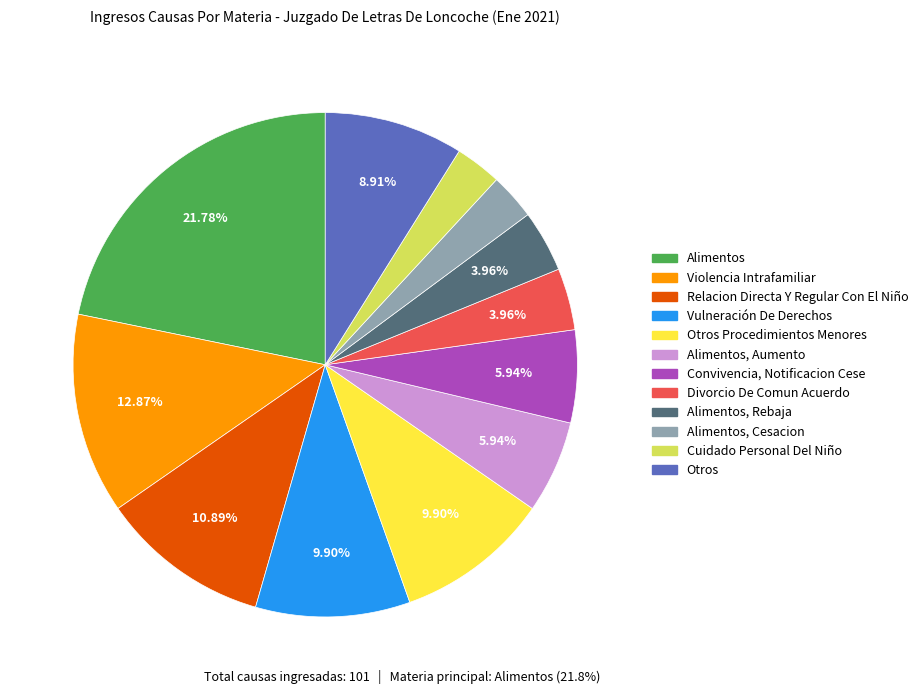

Do Otros and Violencia Intrafamiliar together represent more than half of the pie?

No